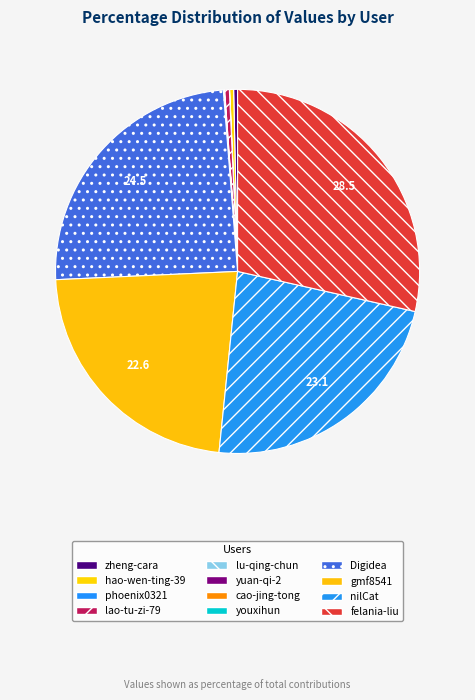

Rank the categories by value from lowest to highest.

yuan-qi-2, cao-jing-tong, phoenix0321, lu-qing-chun, youxihun, zheng-cara, hao-wen-ting-39, lao-tu-zi-79, gmf8541, nilCat, Digidea, felania-liu